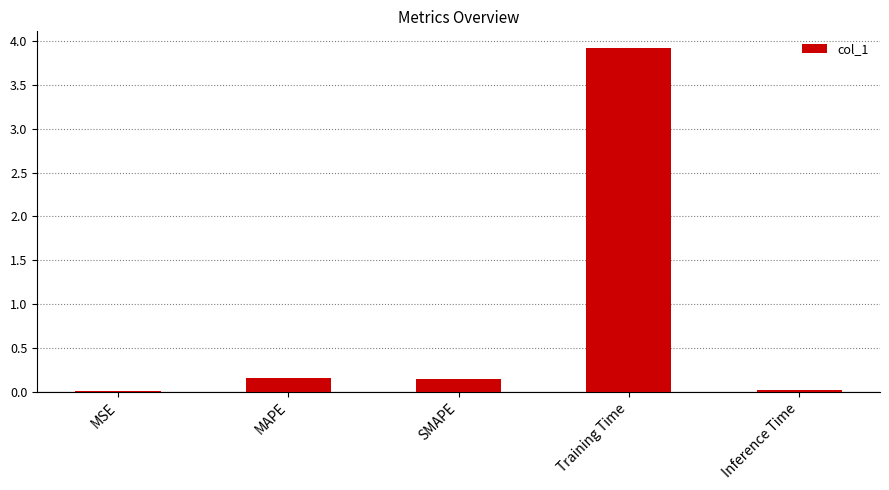

What is the sum of all values?

4.2